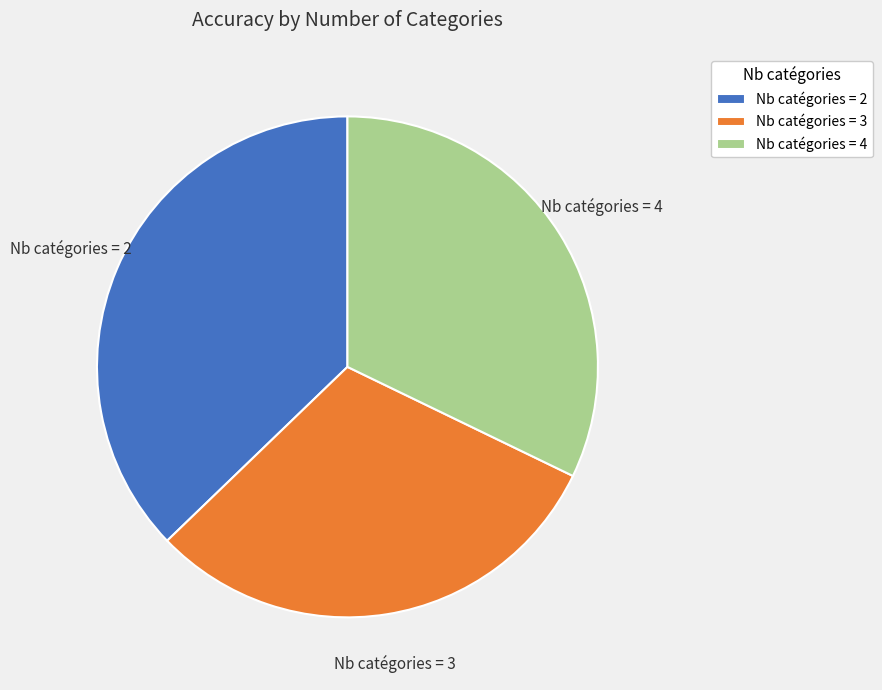

Is the sum of Nb catégories = 3 and Nb catégories = 2 greater than half?

Yes